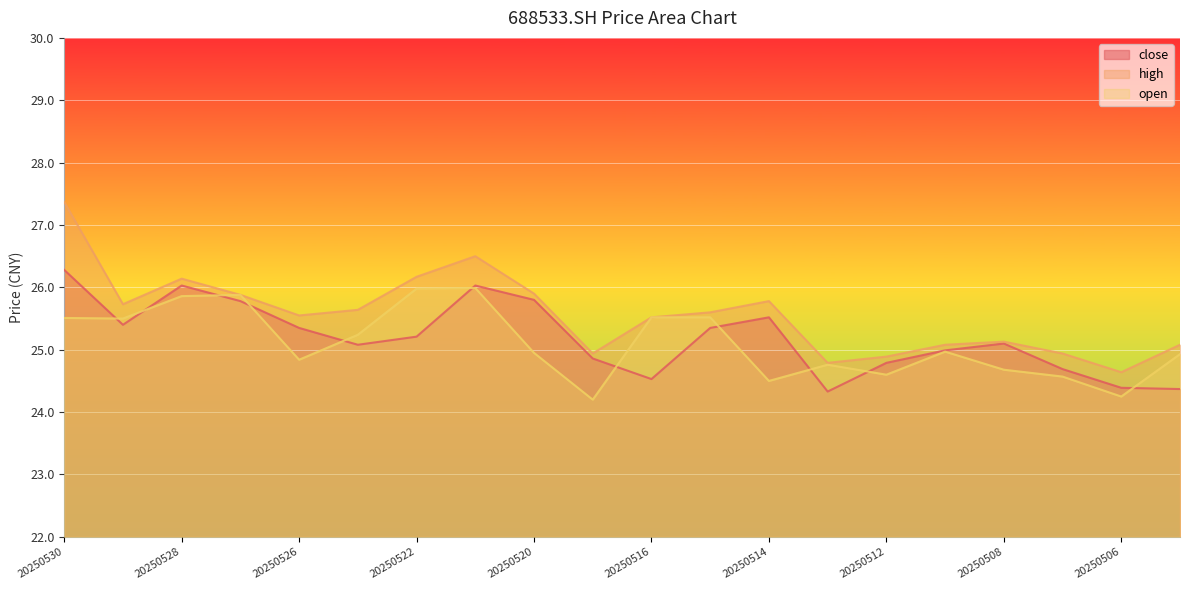

What is the minimum value for open?

24.2